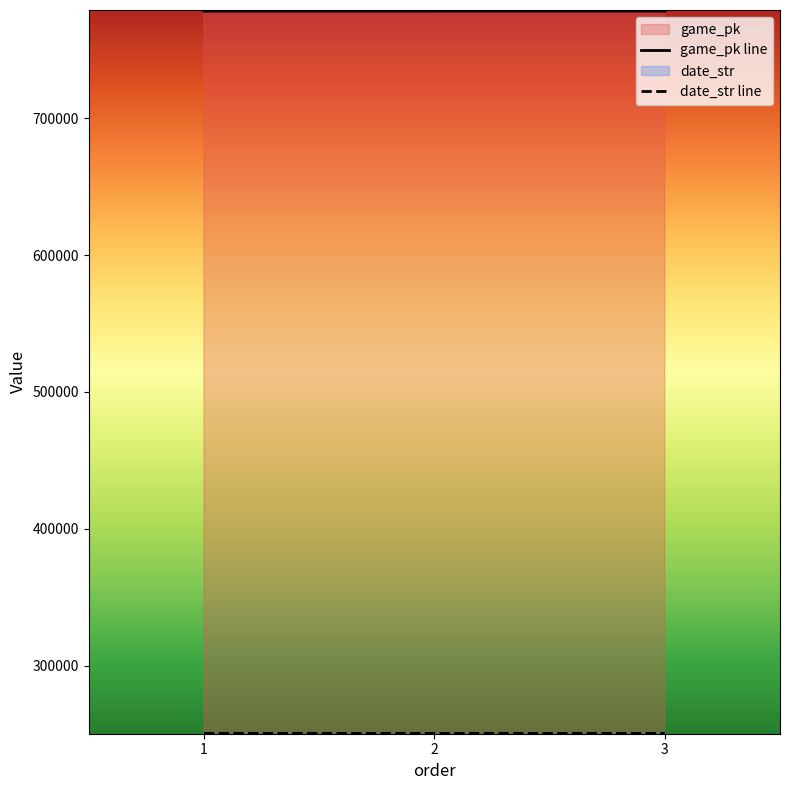

Which category has the lowest value in the game_pk line series?

1